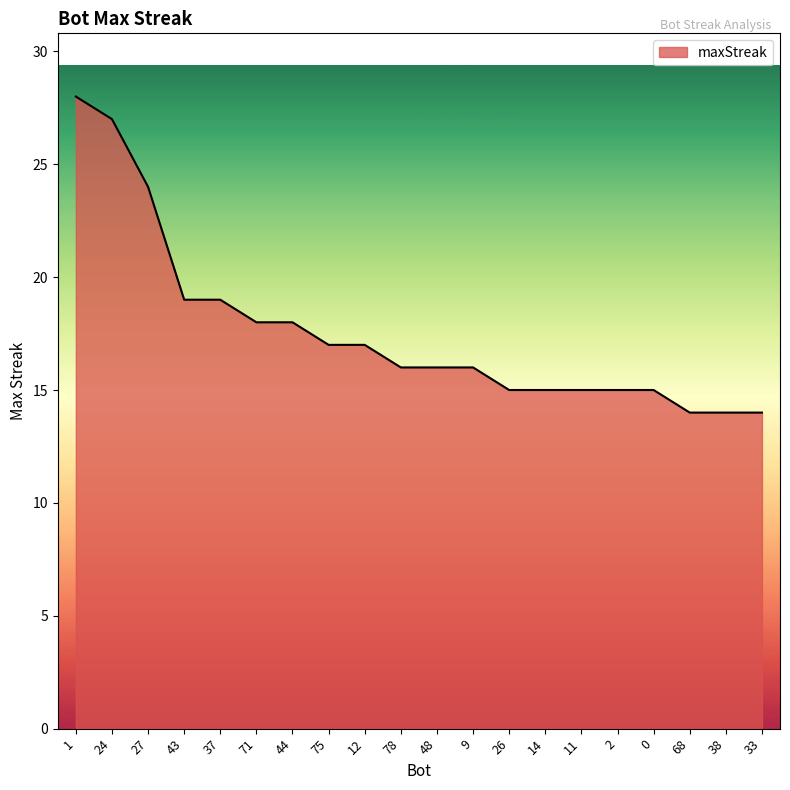

How many lines are shown in the chart?

1